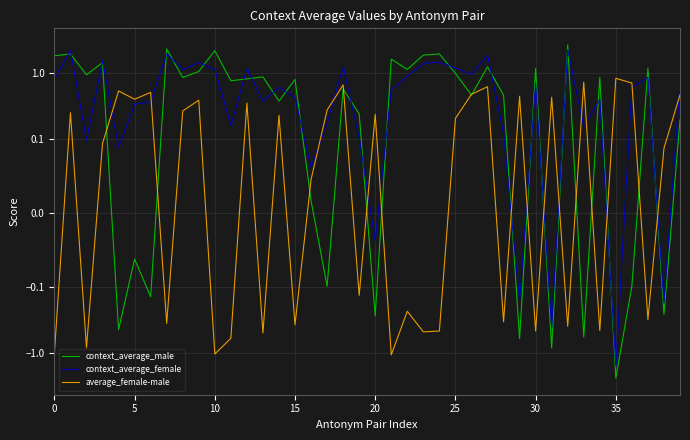

Reading left to right, transcribe all the data shown in this chart.

context_average_male: 1.8	1.9	0.9	1.4	-0.4	-0.1	-0.1	2.3	0.9	1.1	2.2	0.8	0.8	0.9	0.4	0.8	0.0	-0.1	0.6	0.2	-0.3	1.6	1.1	1.9	1.9	1.0	0.5	1.2	0.5	-0.6	1.2	-0.8	2.6	-0.6	0.9	-2.4	-0.1	1.2	-0.3	0.2
context_average_female: 0.8	2.2	0.1	1.5	0.1	0.3	0.4	1.9	1.1	1.4	1.1	0.2	1.2	0.4	0.6	0.4	0.1	0.2	1.2	0.1	-0.0	0.6	0.9	1.4	1.5	1.2	0.9	1.9	0.1	-0.2	0.7	-0.4	2.2	0.2	0.4	-1.6	0.6	0.9	-0.2	0.7
average_female-male: -1.0	0.3	-0.8	0.1	0.5	0.4	0.5	-0.4	0.3	0.4	-1.0	-0.6	0.4	-0.5	0.2	-0.4	0.0	0.3	0.7	-0.1	0.2	-1.1	-0.2	-0.5	-0.5	0.2	0.5	0.6	-0.3	0.4	-0.5	0.4	-0.4	0.7	-0.5	0.8	0.7	-0.3	0.1	0.5